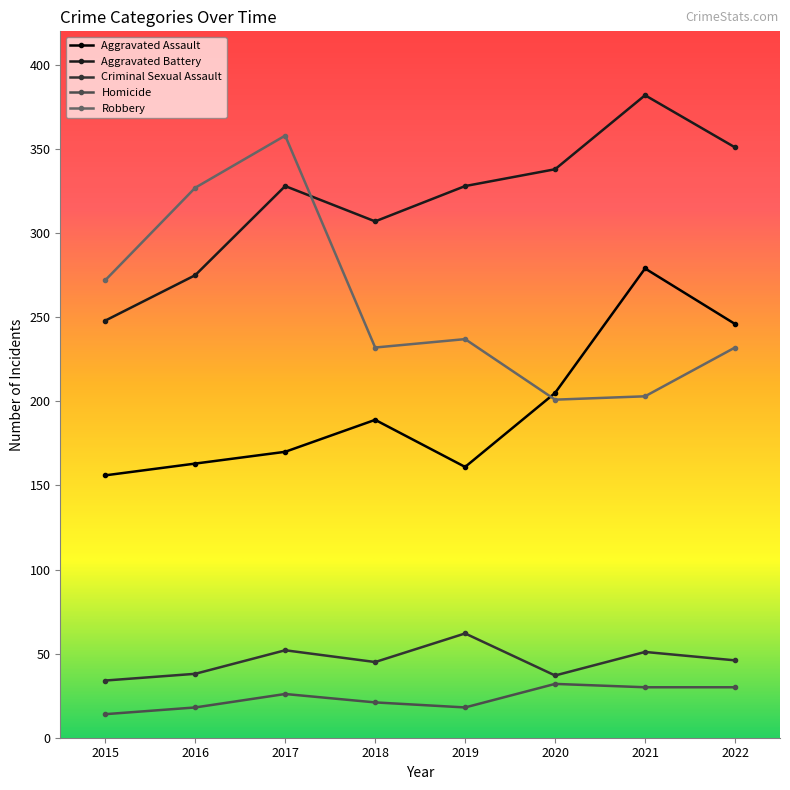

What is the value of the Homicide point at the 3rd from the left?

26